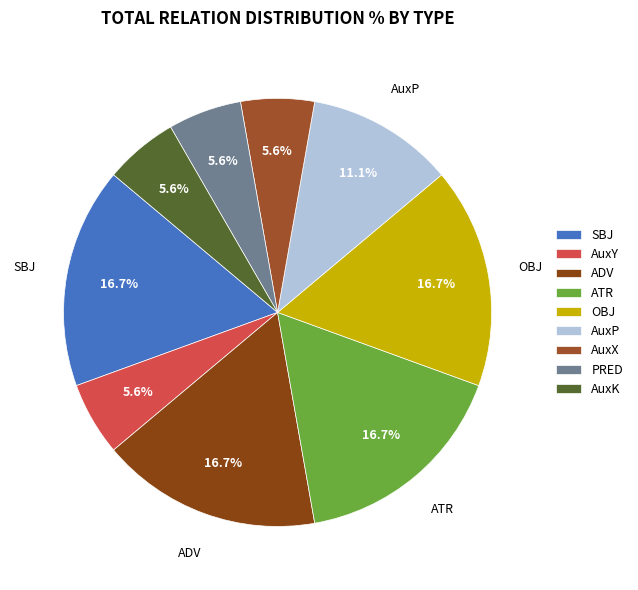

Is it true that AuxX is 6% of the pie?

True